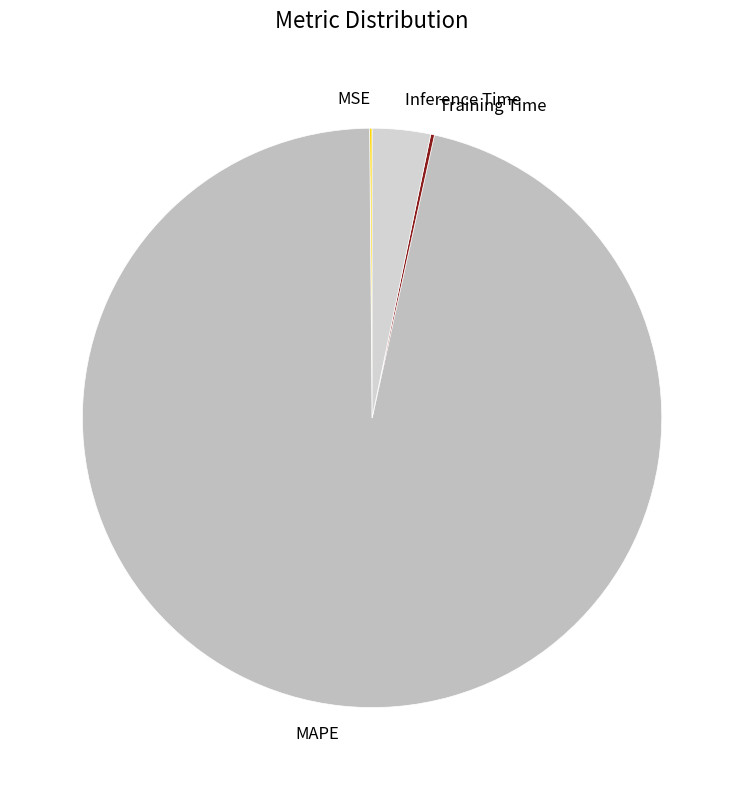

The MAPE slice represents 96% of the pie. True or false?

True